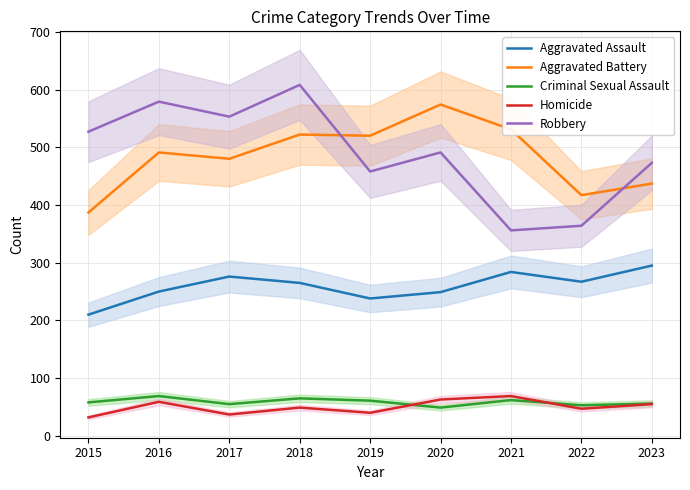

Where is the first local maximum for Homicide?

2016